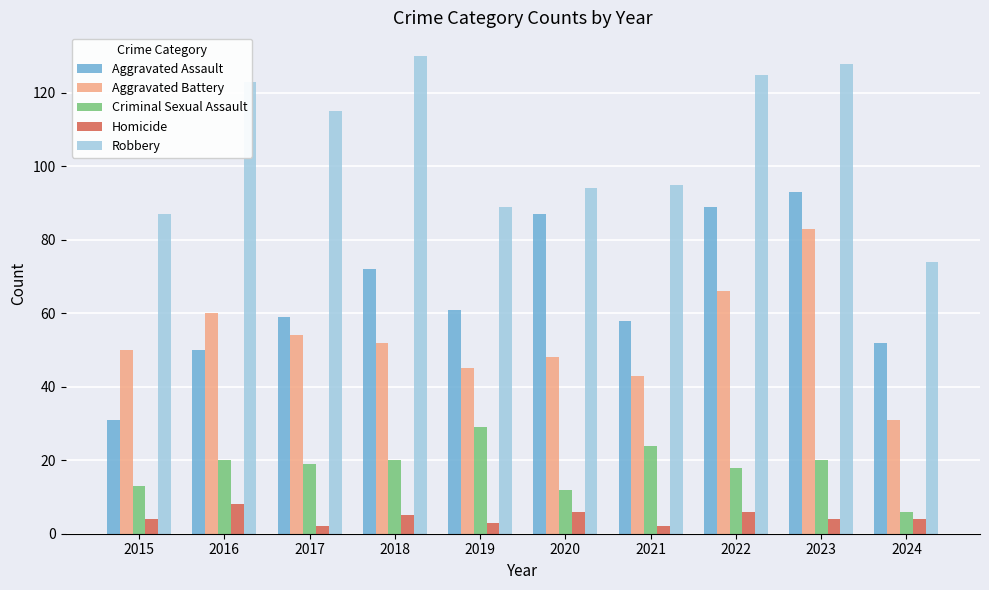

Which series has the largest total across all categories?

Robbery